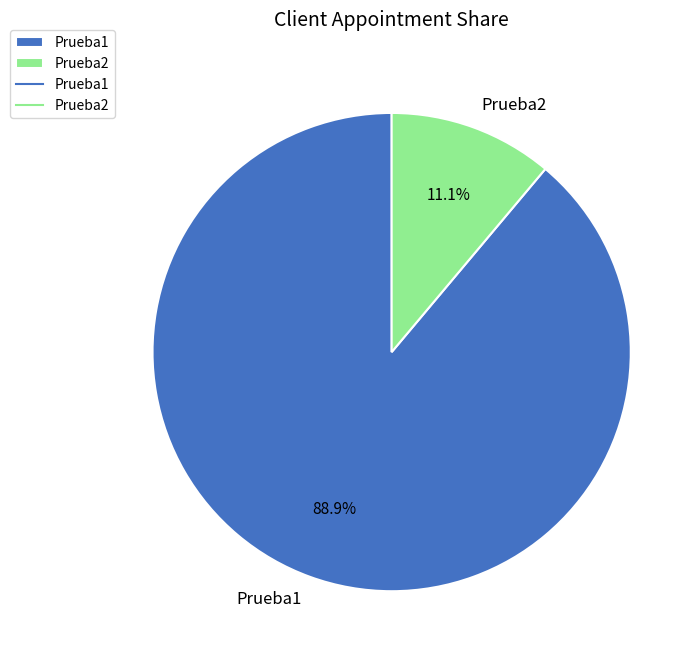

Between Prueba2 and Prueba1, which is larger?

Prueba1